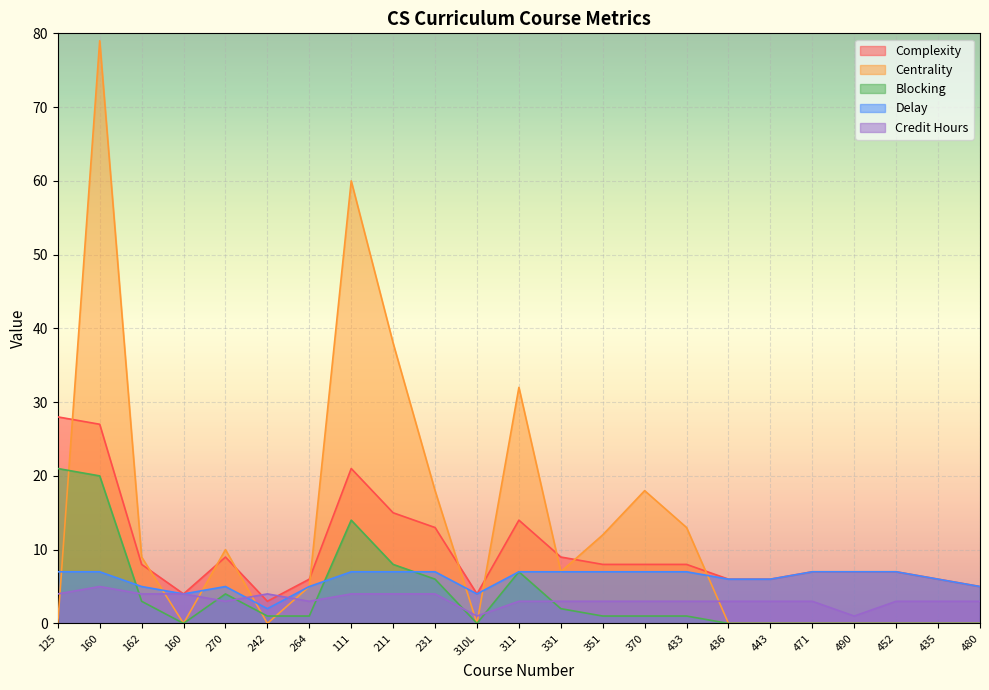

What are all the series names shown in the legend?

Complexity, Centrality, Blocking, Delay, Credit Hours